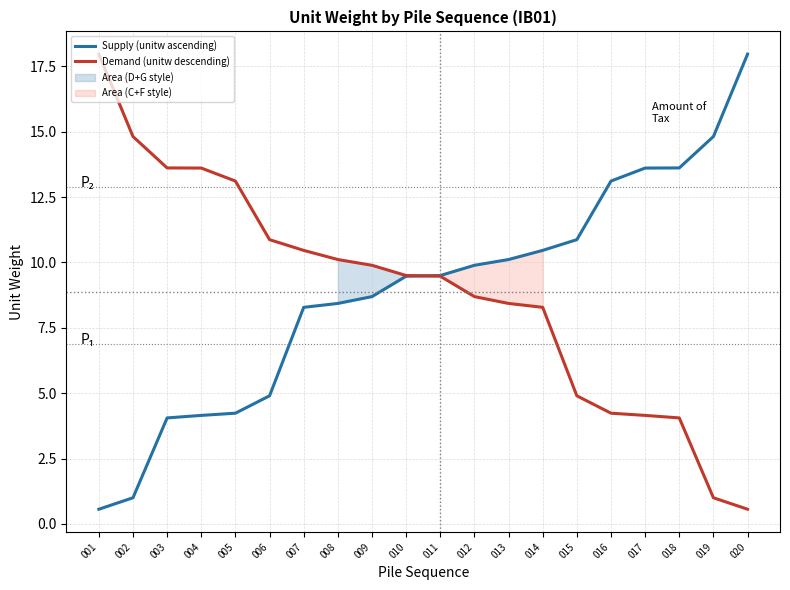

The value of Demand (unitw descending) at 004 is 13.6. True or false?

True